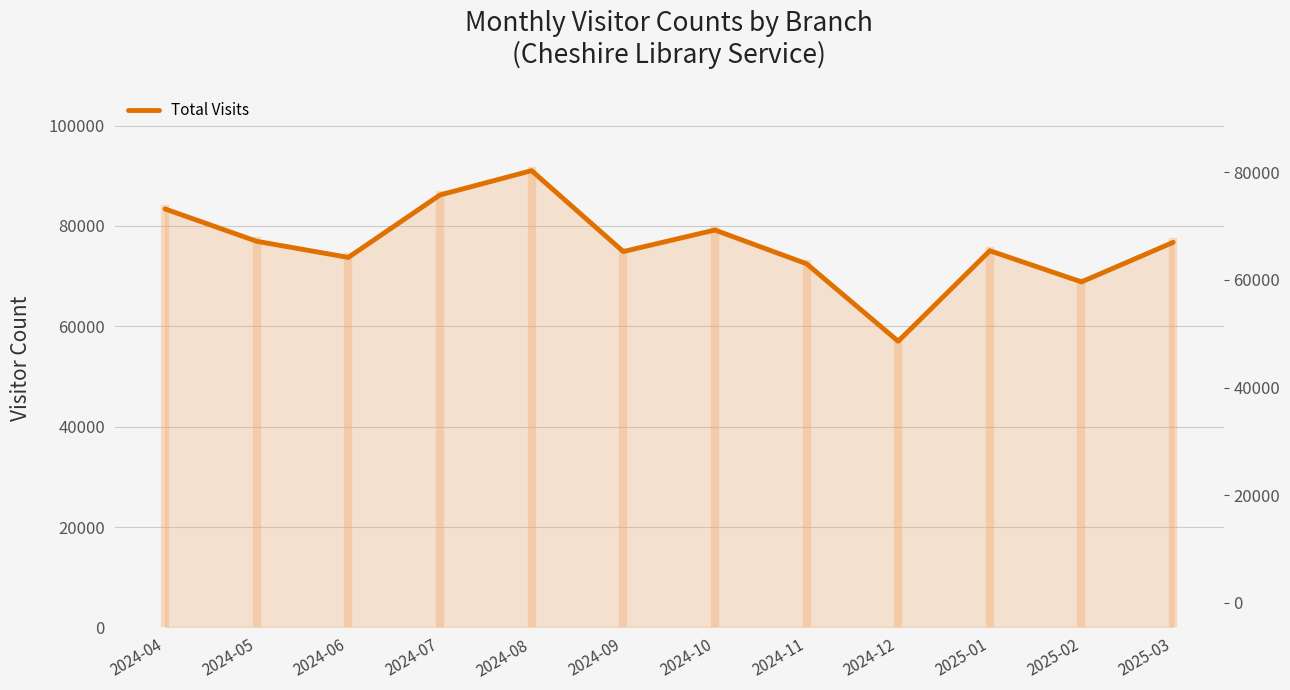

Where is the first local maximum?

2024-08